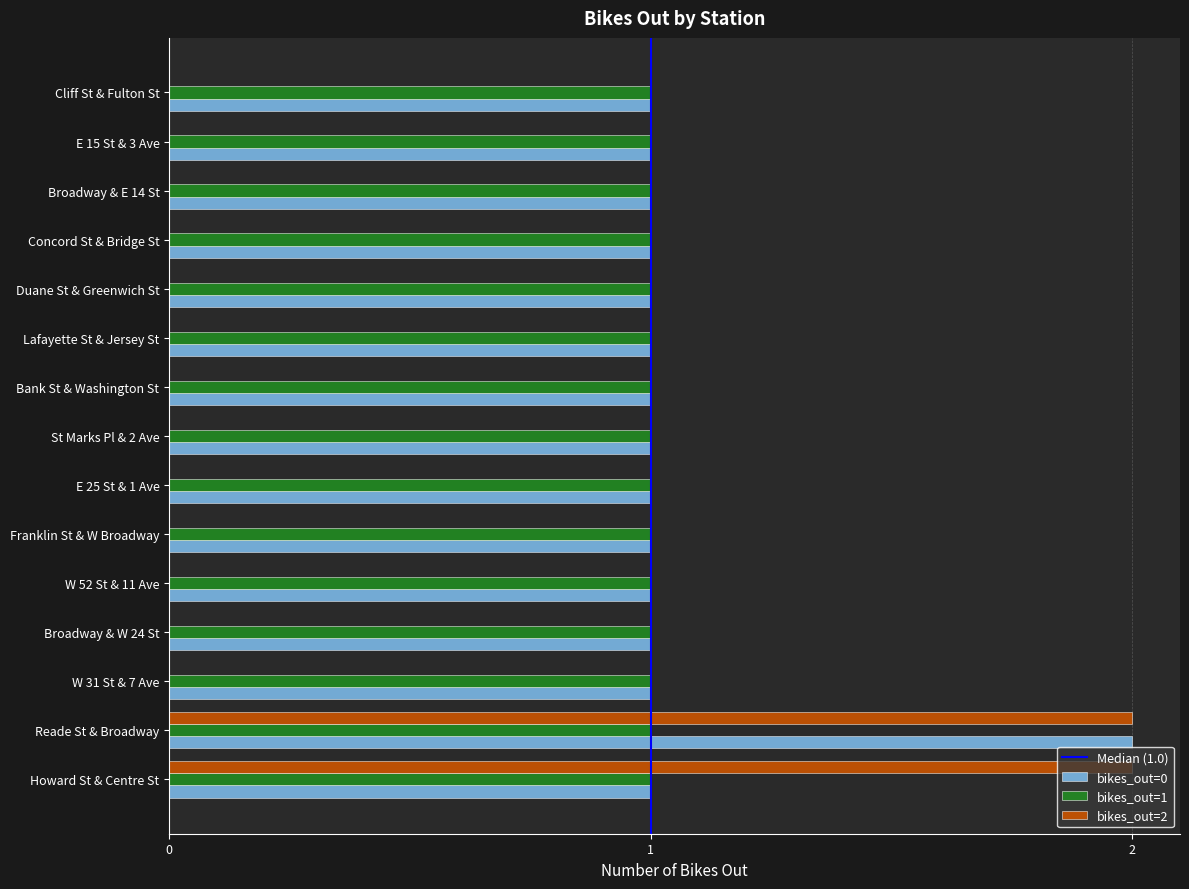

The bikes_out=1 series shows 2 at Duane St & Greenwich St. True or false?

False